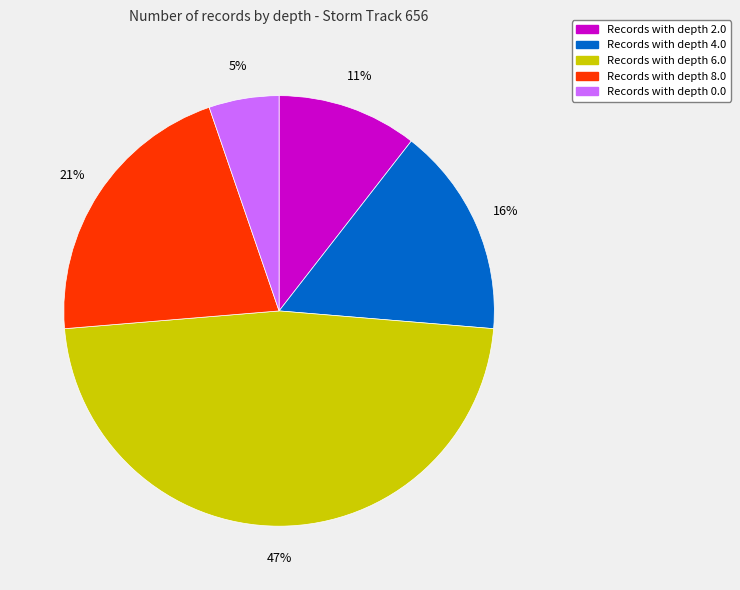

Which category has the biggest portion of the pie?

Records with depth 6.0